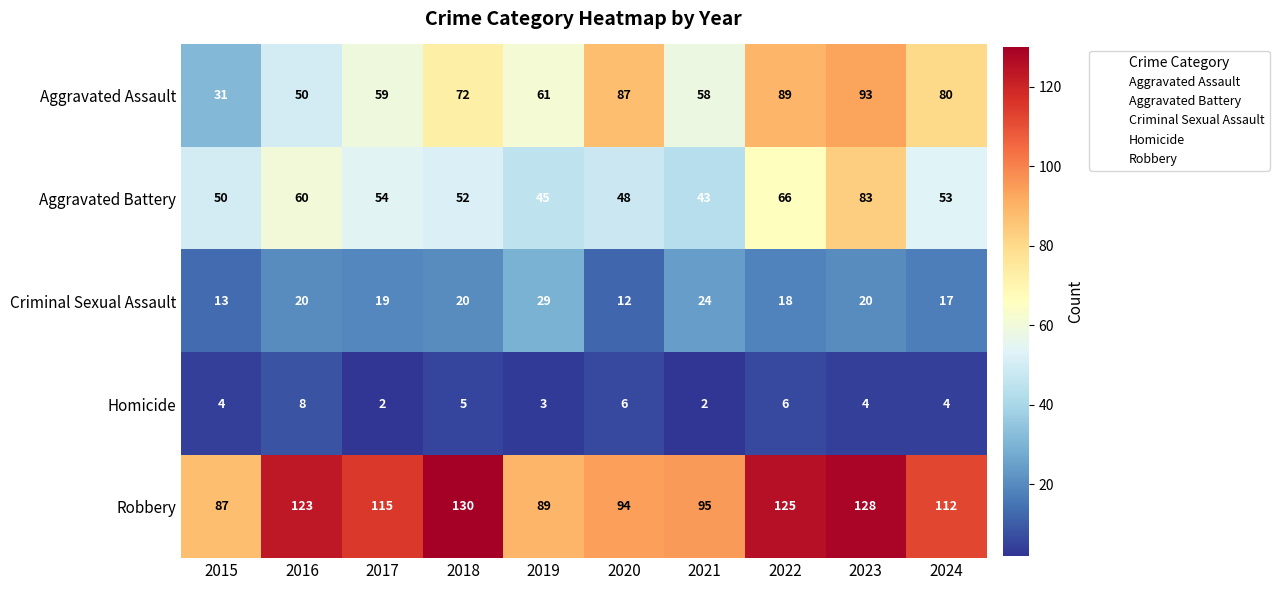

Rank the categories by Aggravated Battery value from highest to lowest.

2023, 2022, 2016, 2017, 2024, 2018, 2015, 2020, 2019, 2021